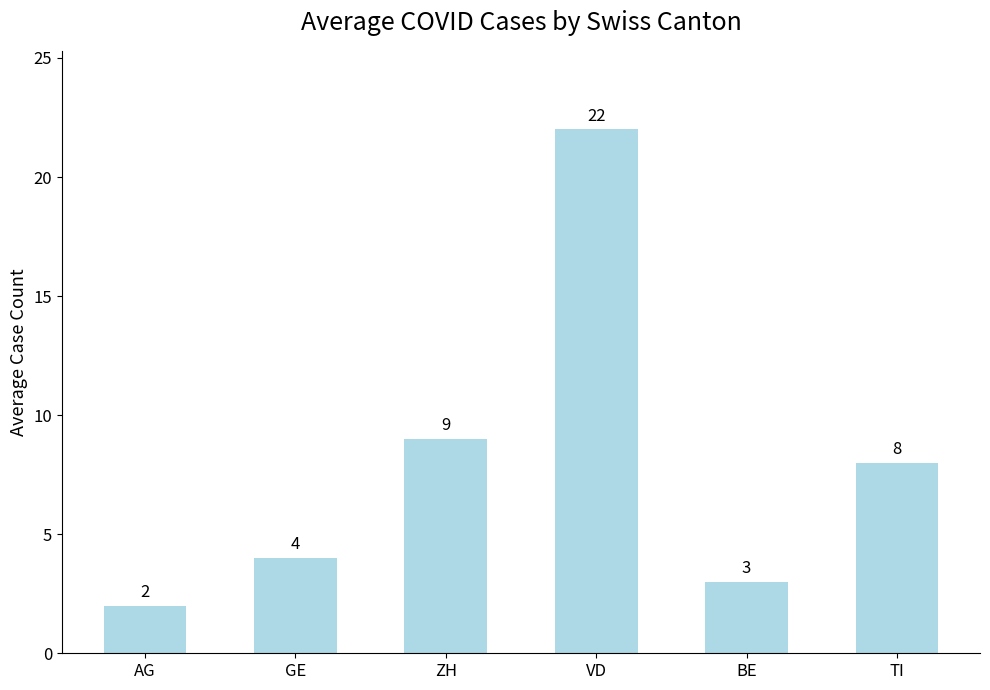

What is the greatest value displayed?

22